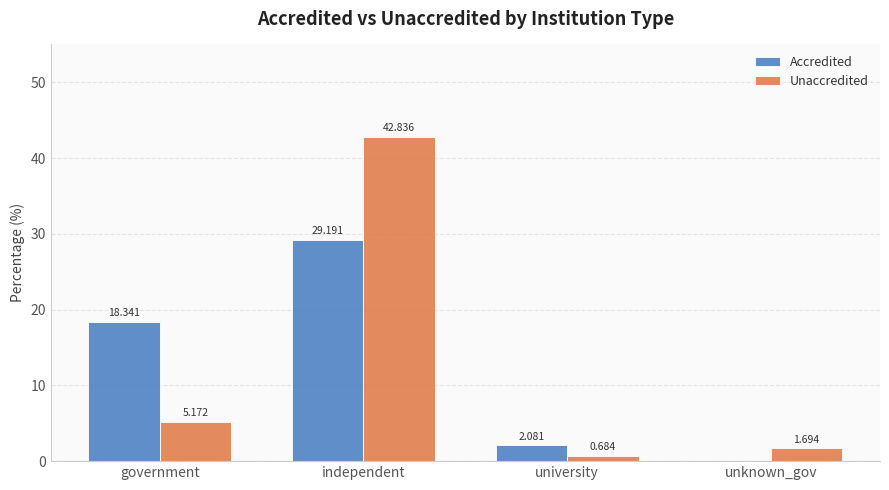

Where is Unaccredited nearest to the value 21?

government